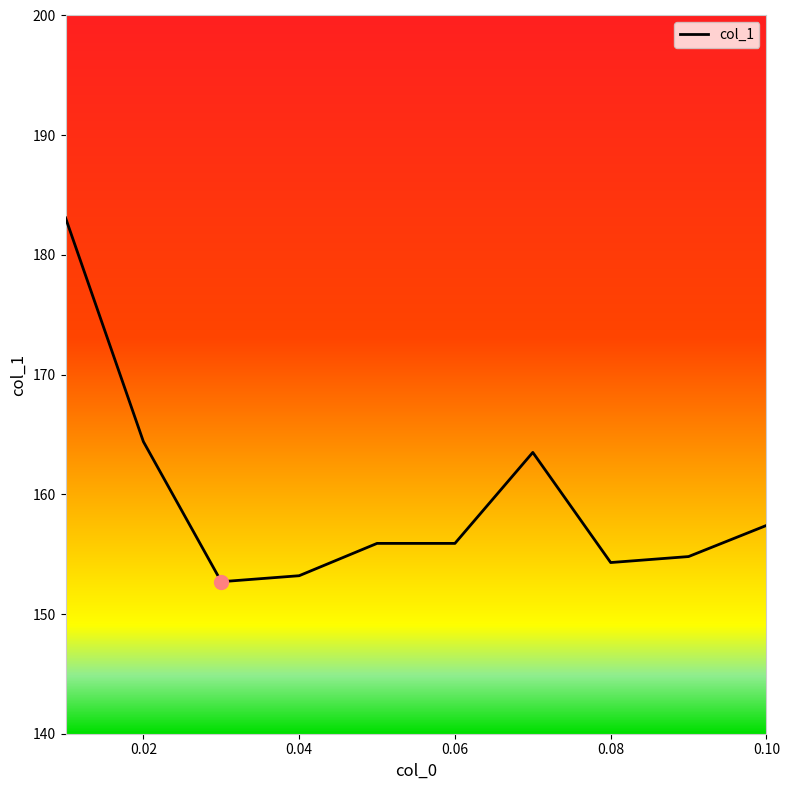

What is the greatest value displayed?

183.1